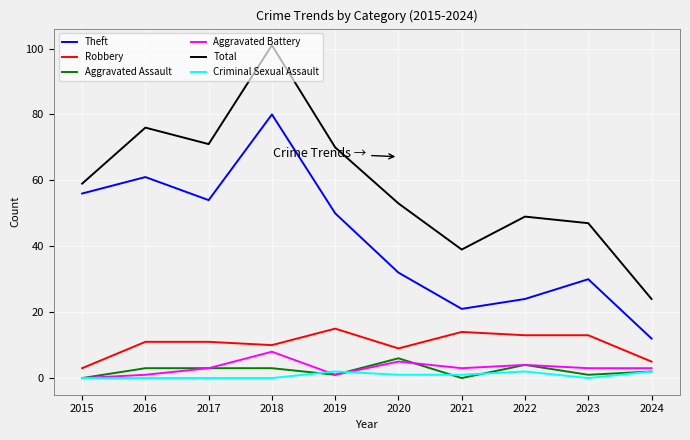

True or false: Theft and Aggravated Battery cross at least once.

False